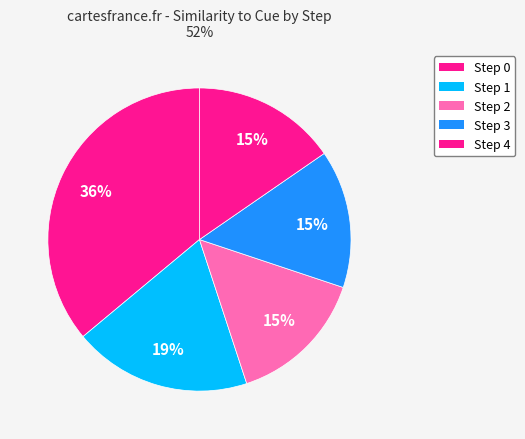

Is there any slice that represents more than half of the pie?

No